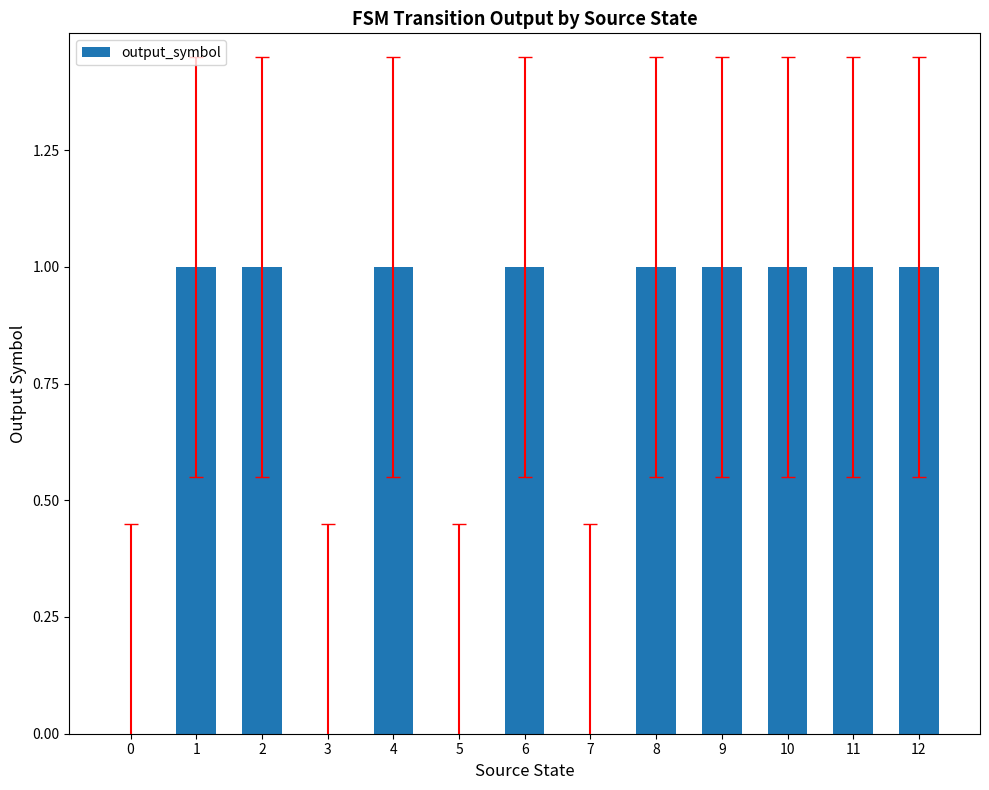

What is the ratio of the value at 6 to the value at 10?

1.0